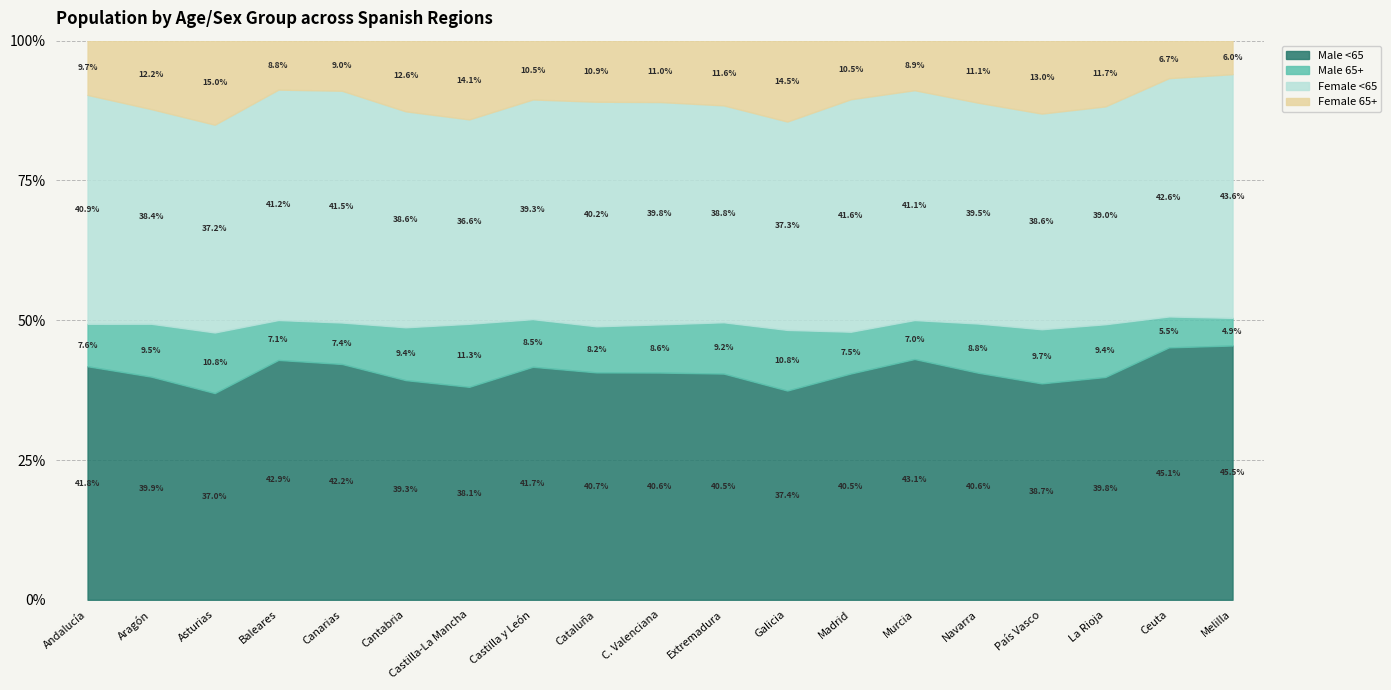

How many times do pob_fem_men65 and pob_masc_men65 cross each other?

4